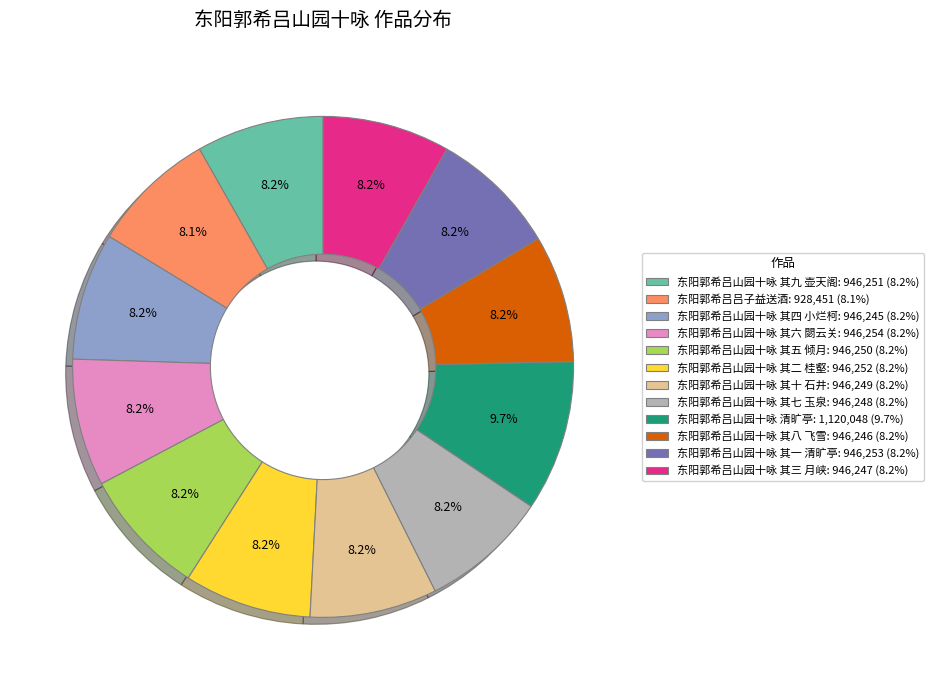

How many segments does this pie chart have?

12